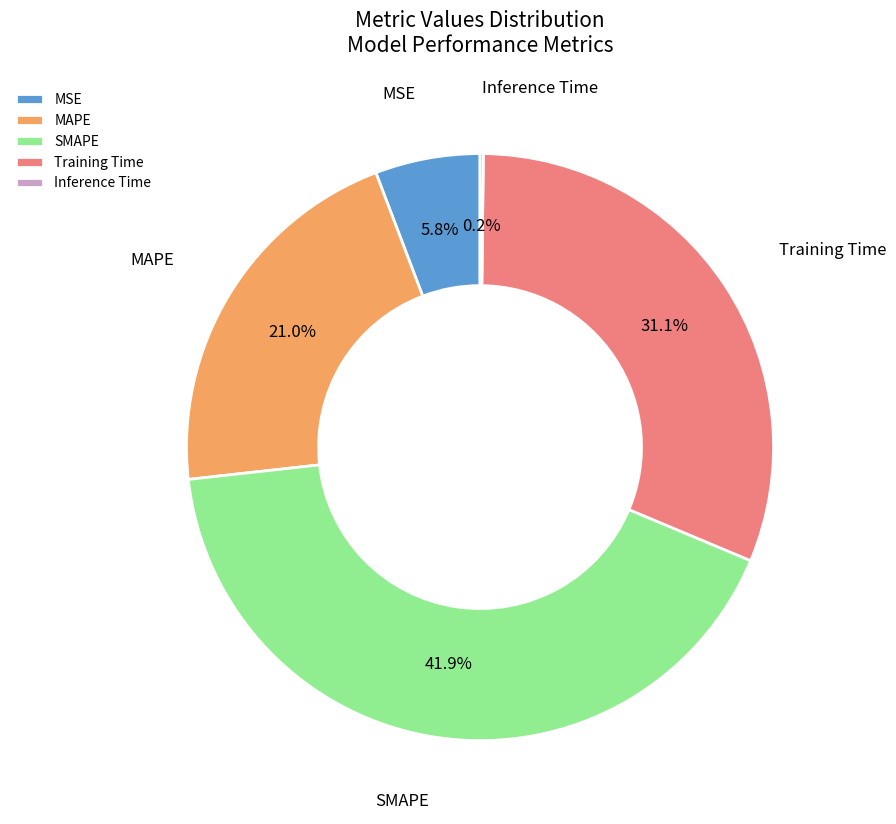

How much of the chart is everything except SMAPE?

58.1%